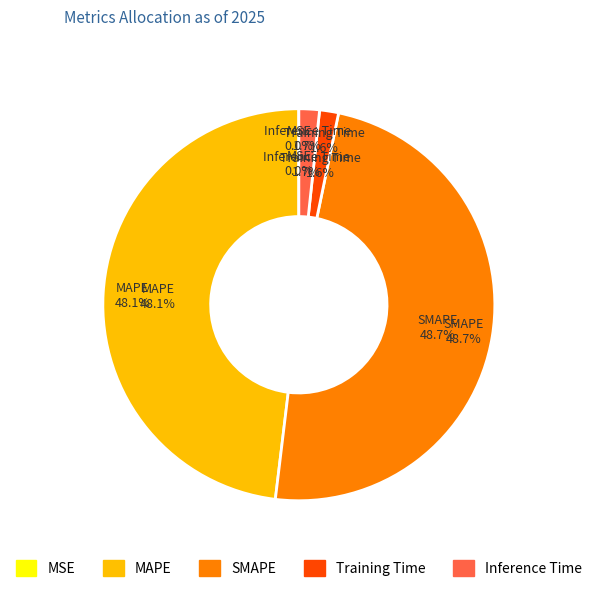

To the nearest percent, what is the difference between the largest and smallest slice percentages?

49%